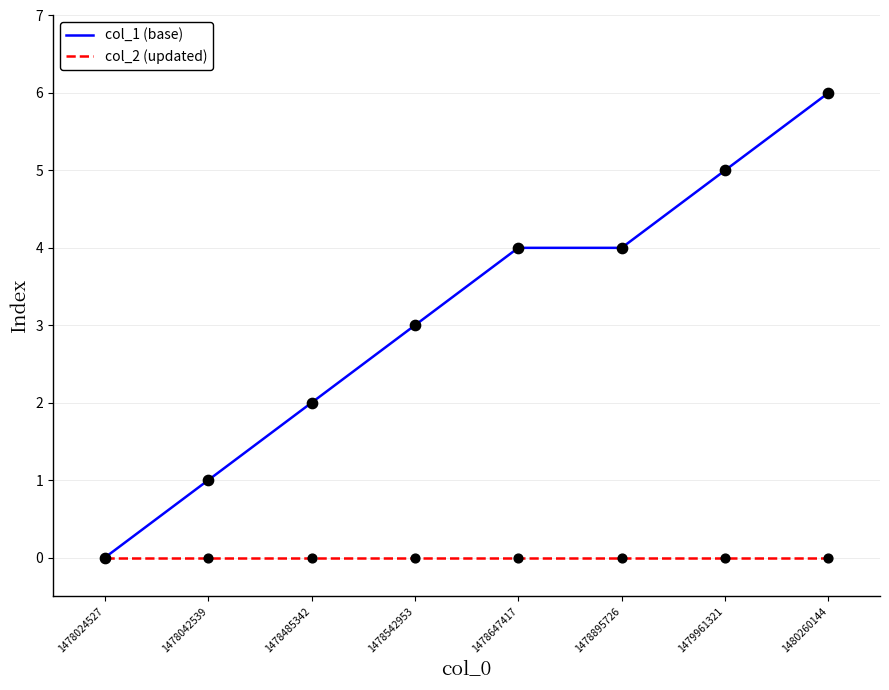

What are all the series names shown in the legend?

col_1 (base), col_2 (updated)